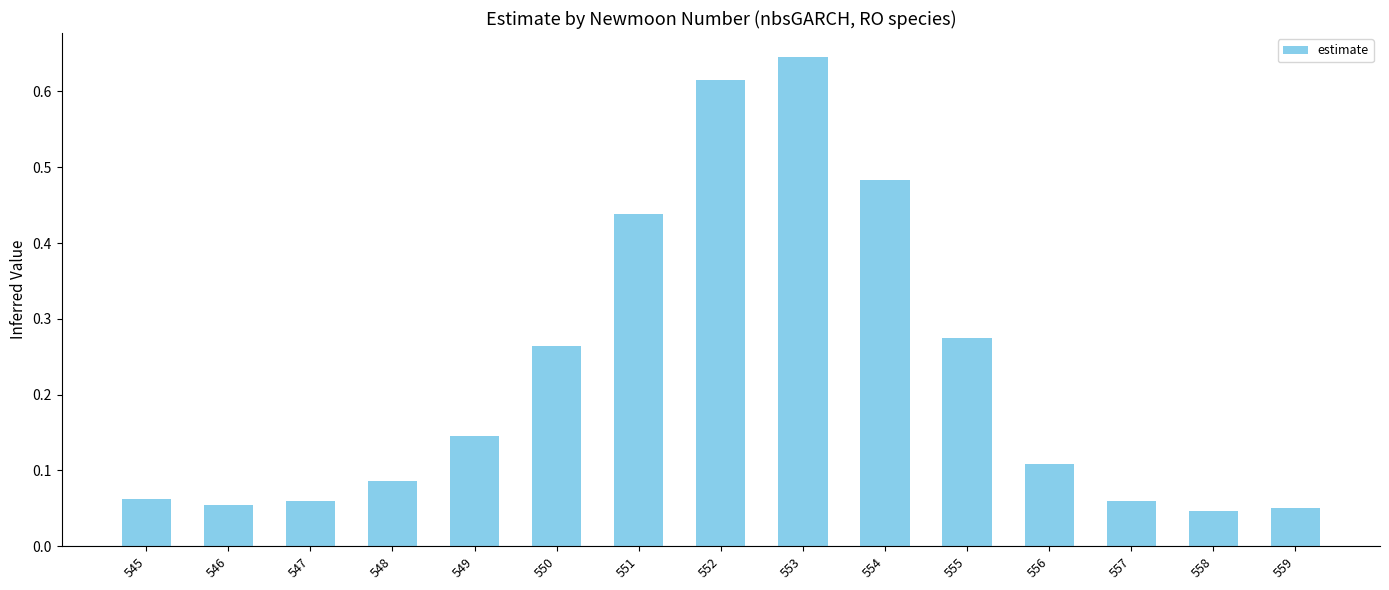

Which has a higher value, 550 or 546?

550